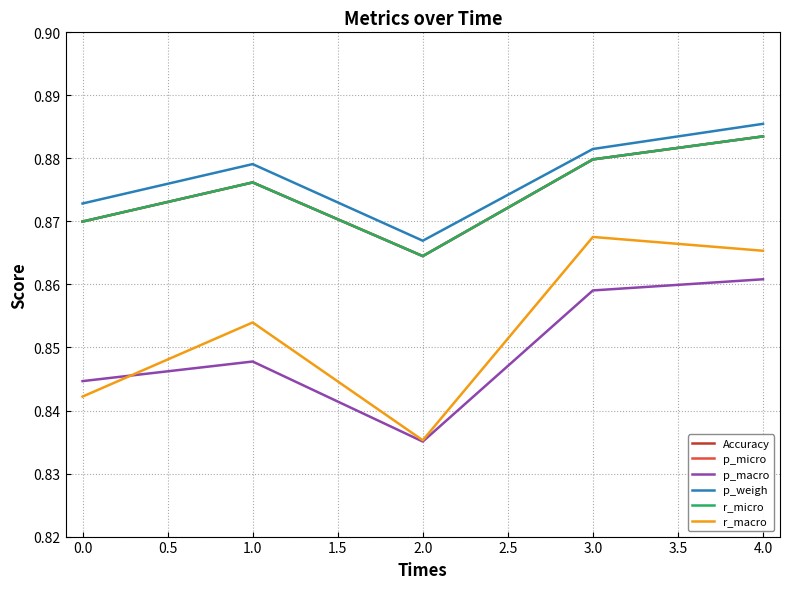

True or false: r_macro and Accuracy cross at least once.

False